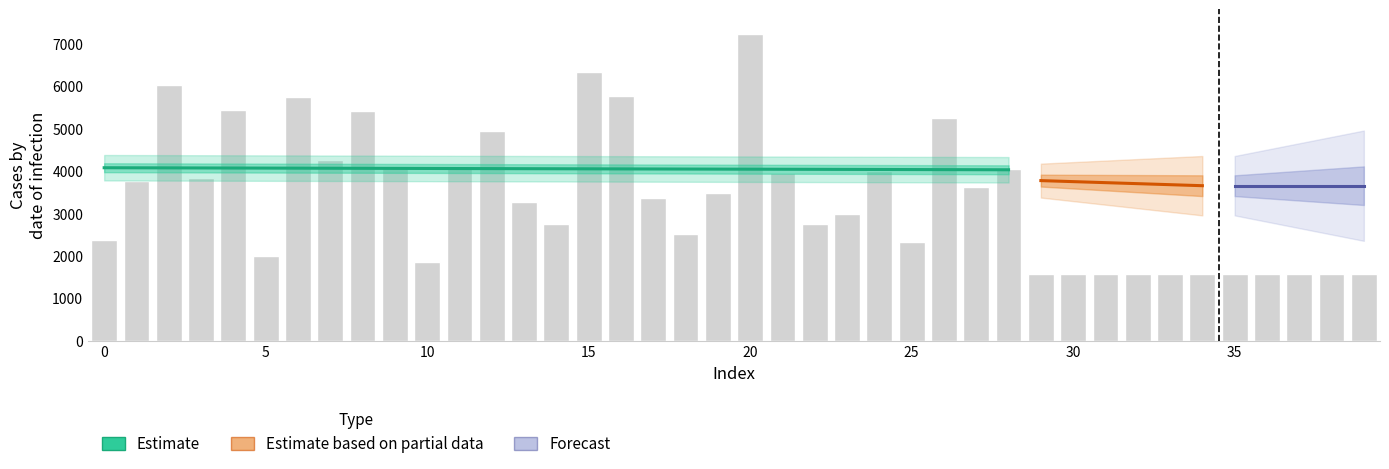

Reading right to left, list all the values displayed in this chart.

39=1568	38=1568	37=1568	36=1568	35=1568	34=1568	33=1568	32=1568	31=1568	30=1568	29=1568	28=4044	27=3615	26=5246	25=2335	24=3997	23=2993	22=2760	21=3957	20=7232	19=3490	18=2510	17=3359	16=5774	15=6344	14=2755	13=3260	12=4933	11=4124	10=1866	9=4099	8=5409	7=4262	6=5749	5=1997	4=5432	3=3845	2=6020	1=3770	0=2386